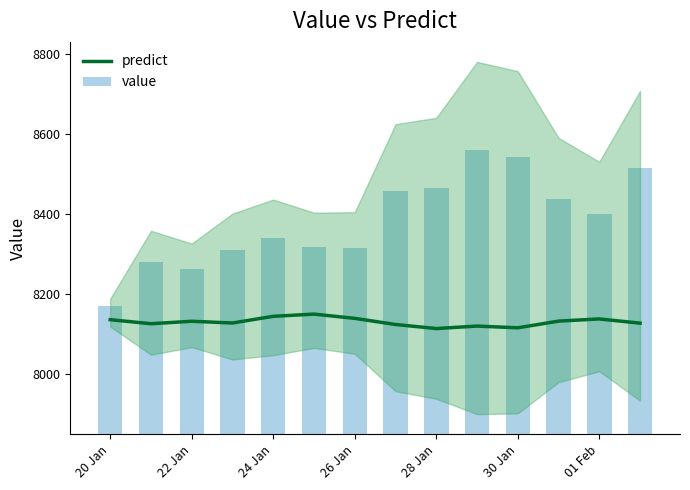

How many values in the predict series are below 8132?

7